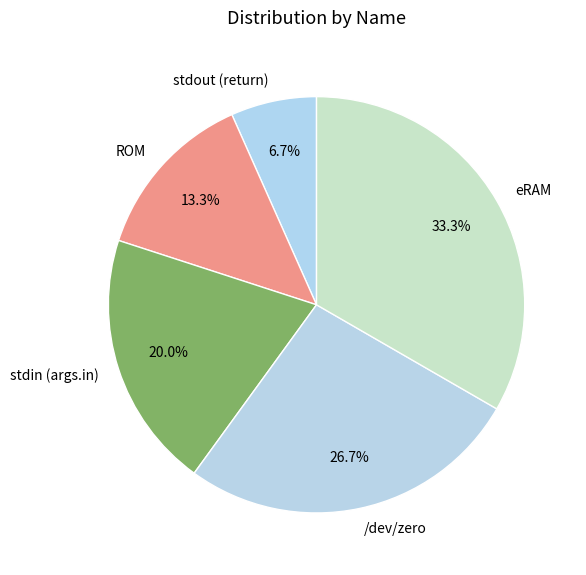

Is it true that ROM is 5% of the pie?

False